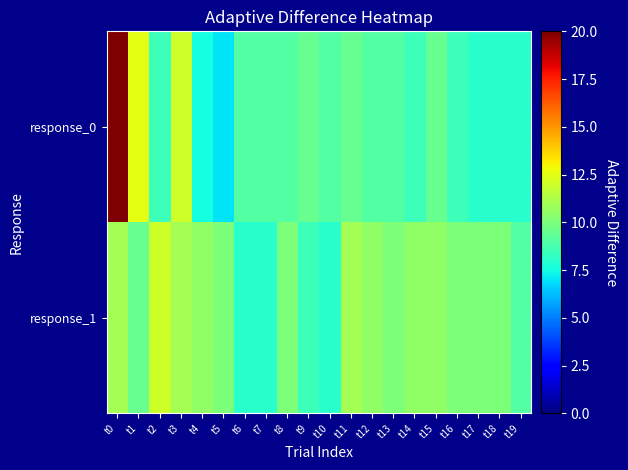

What is the spread (max minus min) of values at t7?

1.0